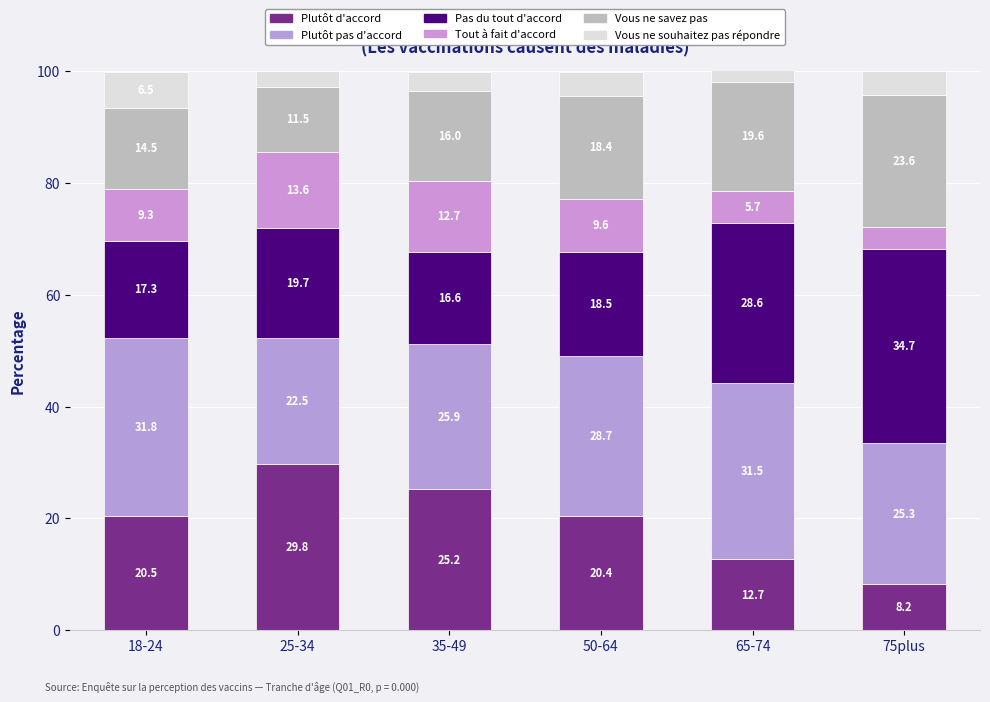

What position from the right is 25-34?

5